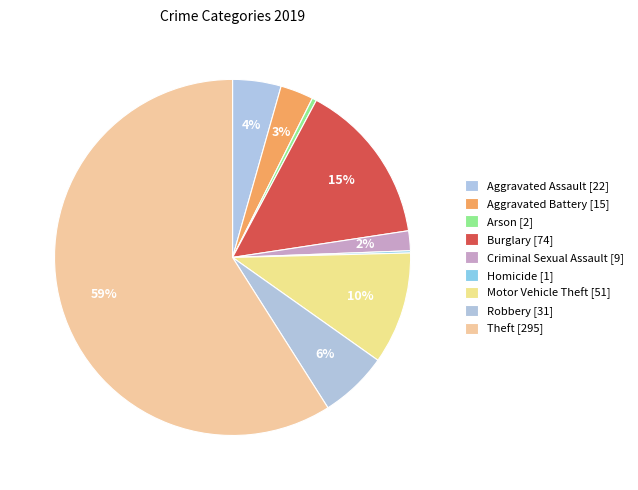

How much of the chart is everything except Aggravated Battery?

97.0%